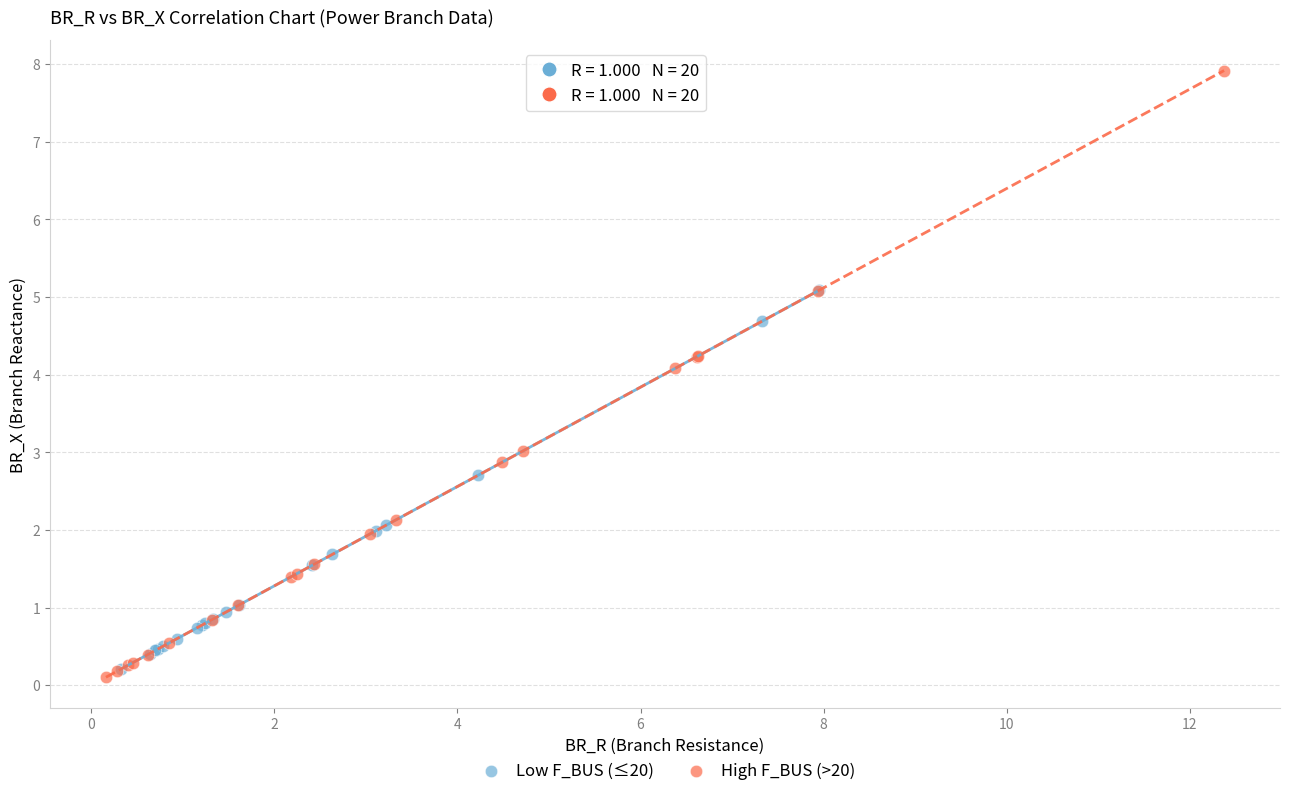

Which series has the widest spread of Y values?

High F_BUS (>20)